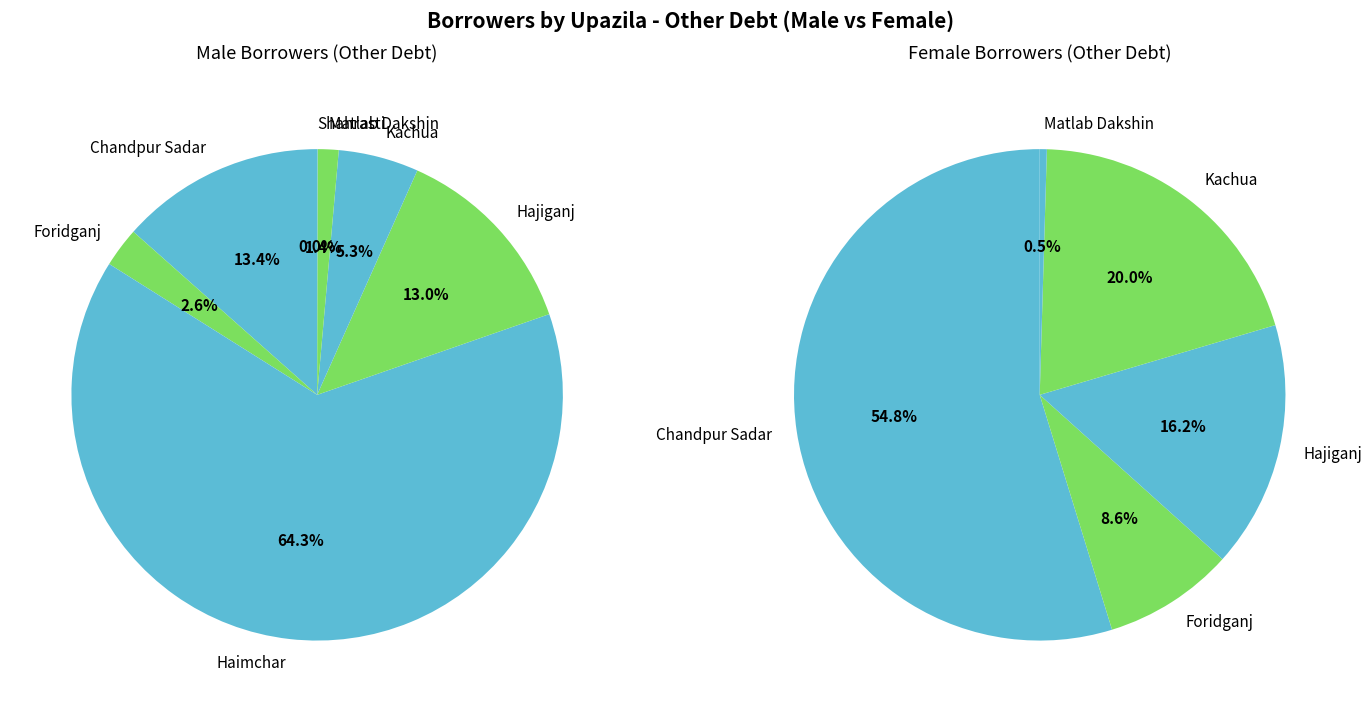

Which category has the biggest portion of the pie?

Haimchar